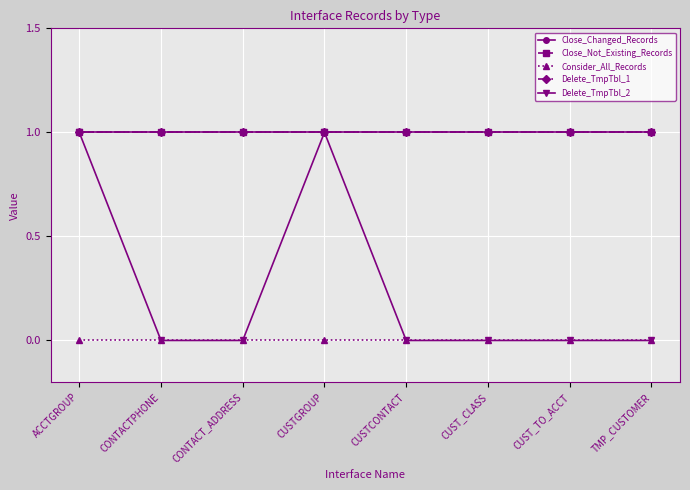

Is the value of Close_Changed_Records at CUST_CLASS greater than the value of Delete_TmpTbl_1 at CONTACT_ADDRESS?

No